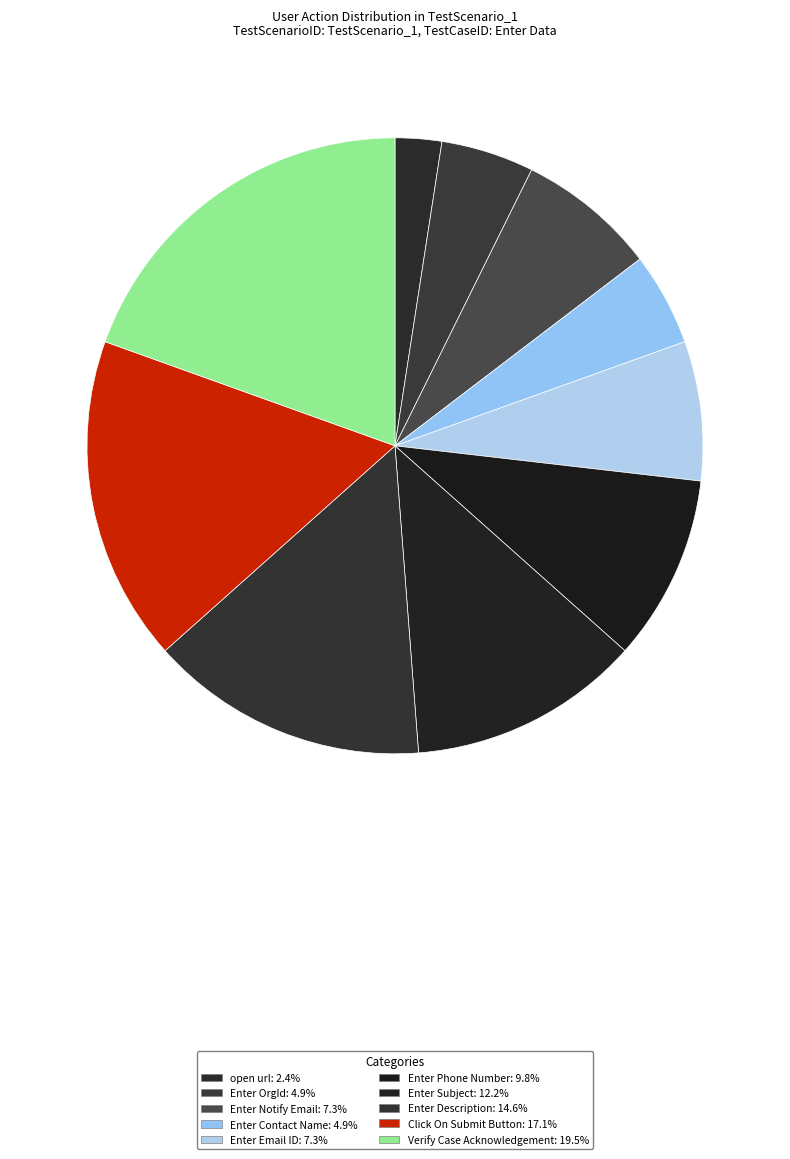

Which category has the smallest portion of the pie?

open url